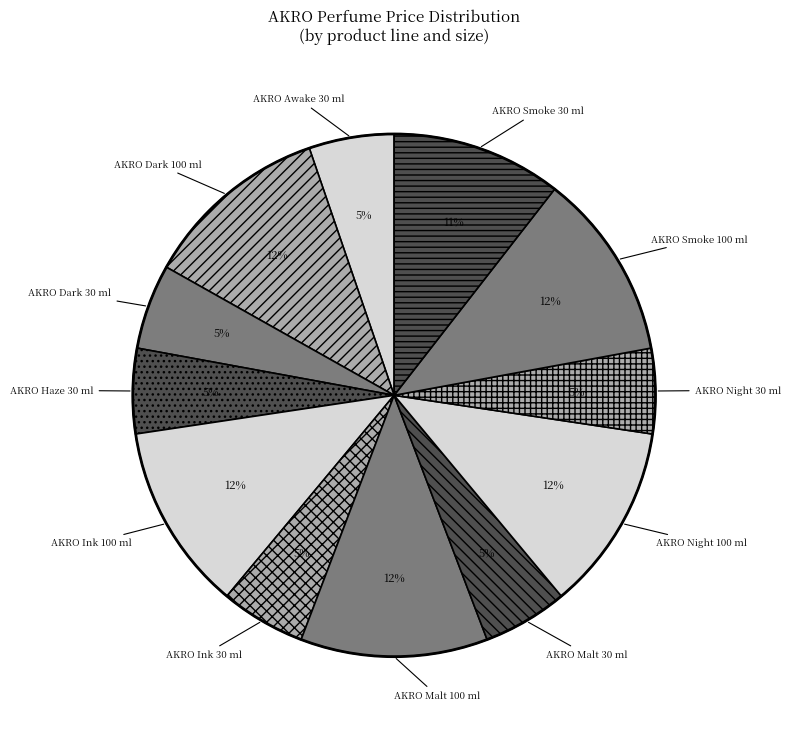

Does AKRO Ink 100 ml represent more than half of the total?

No